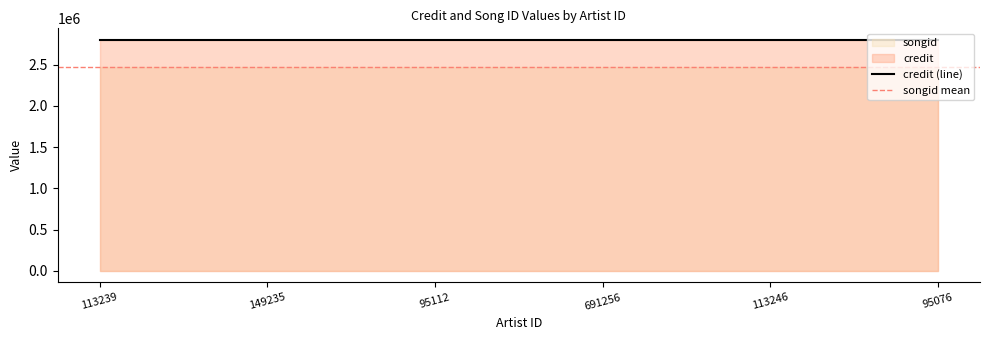

Reading left to right, what are all the values shown in this chart?

credit: 113239=2800159	149235=2800159	95112=2800159	691256=2800159	113246=2800159	95076=2800159
songid: 113239=2476162	149235=2476162	95112=2476162	691256=2476162	113246=2476162	95076=2476162